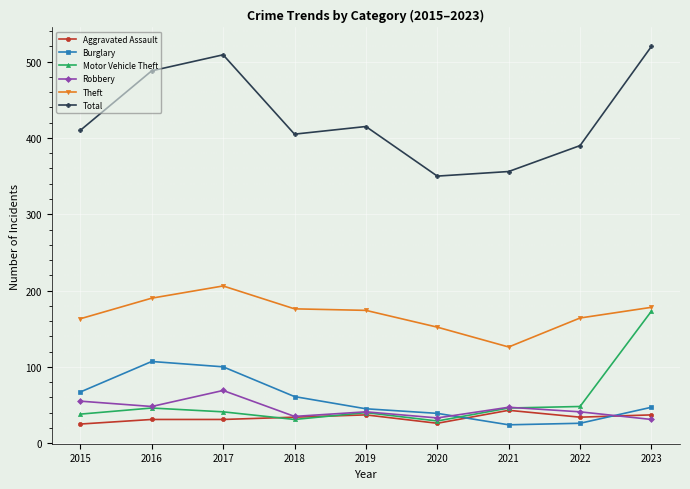

True or false: Aggravated Assault has a value of 70 at 2021.

False